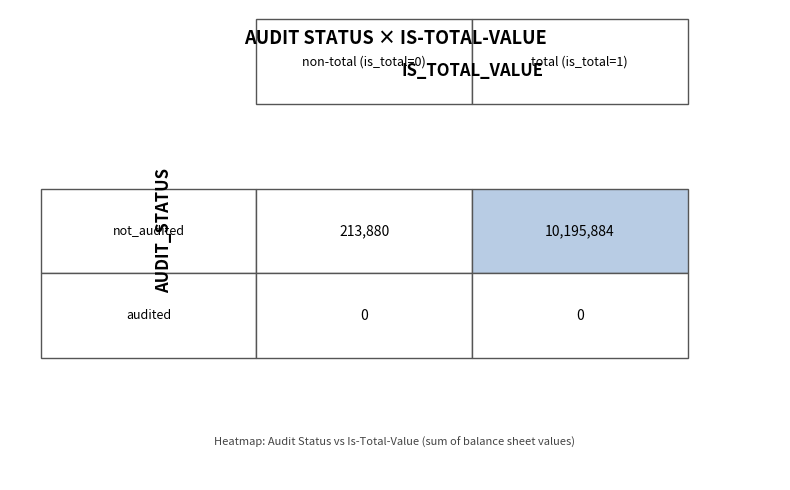

Which series has the largest range (max minus min)?

not_audited